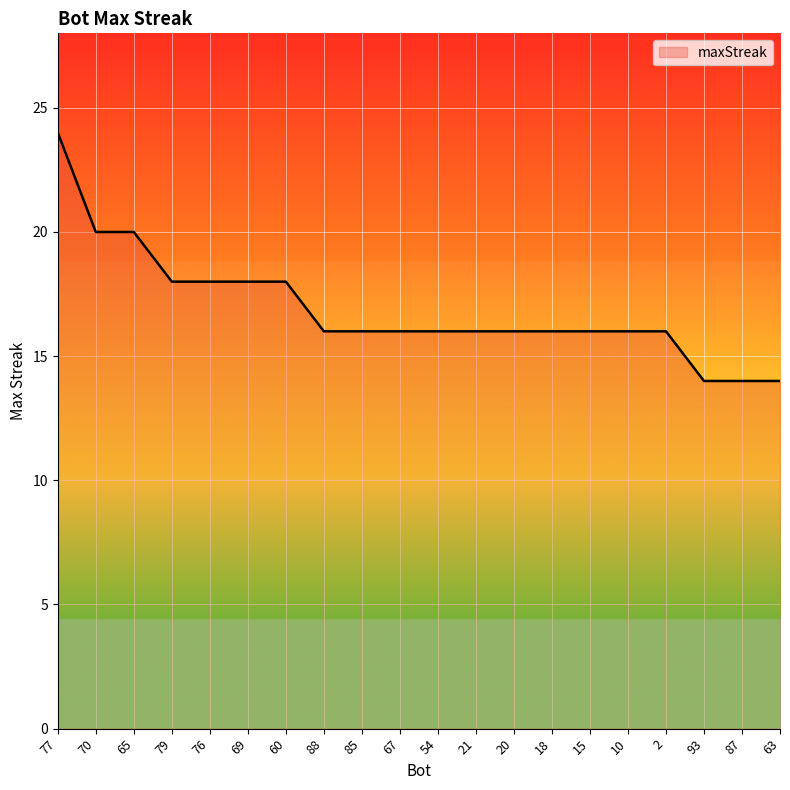

Which label corresponds to the largest value in the chart?

77